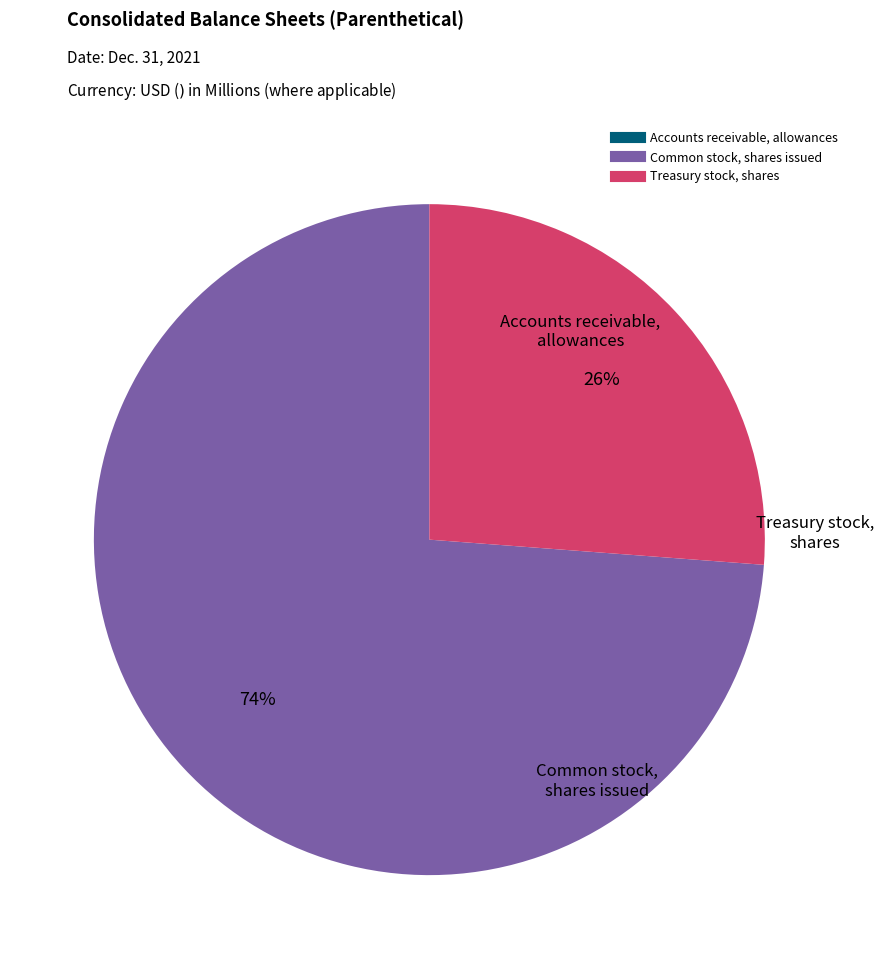

Does any single category account for the majority?

Yes